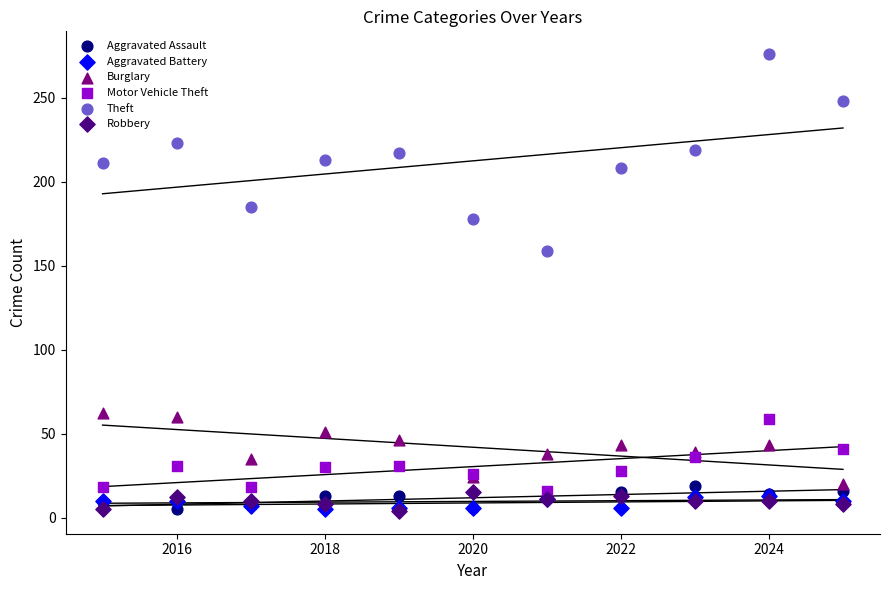

Across all series, what Y value is closest to 140?

159